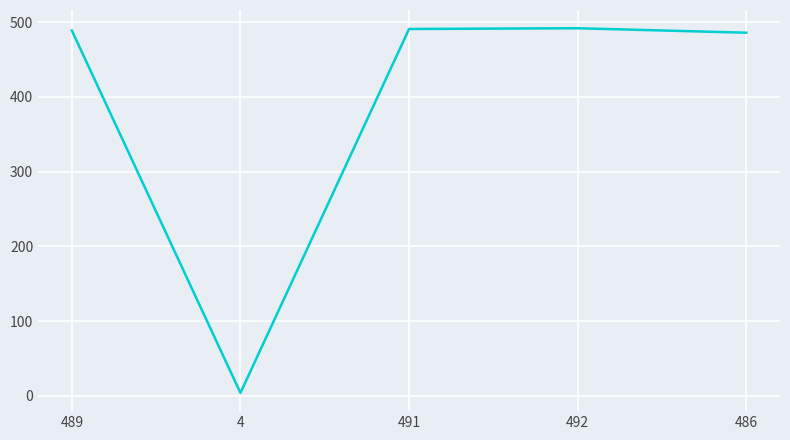

What is the average value?

392